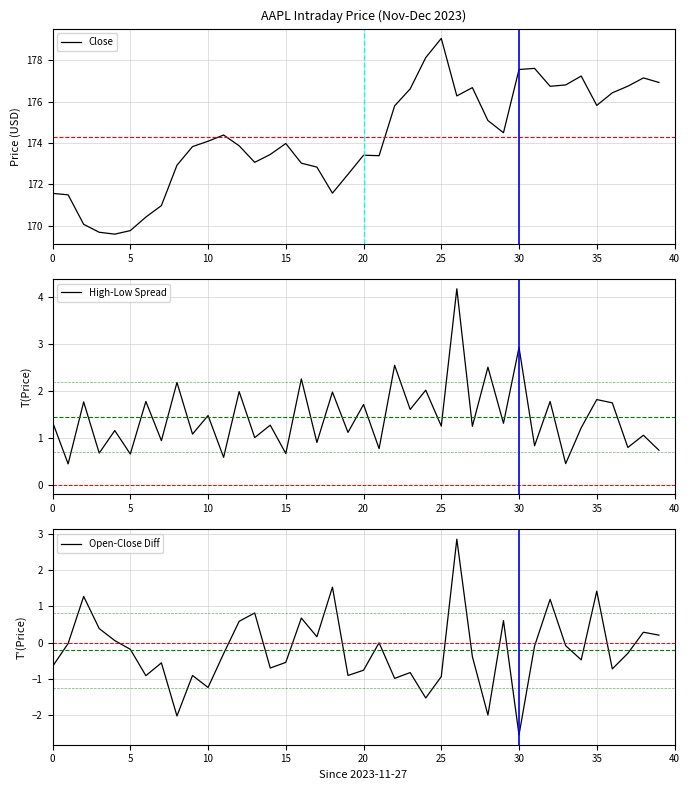

Rank the series at 27 from lowest to highest value.

Open-Close Diff, High-Low Spread, Close